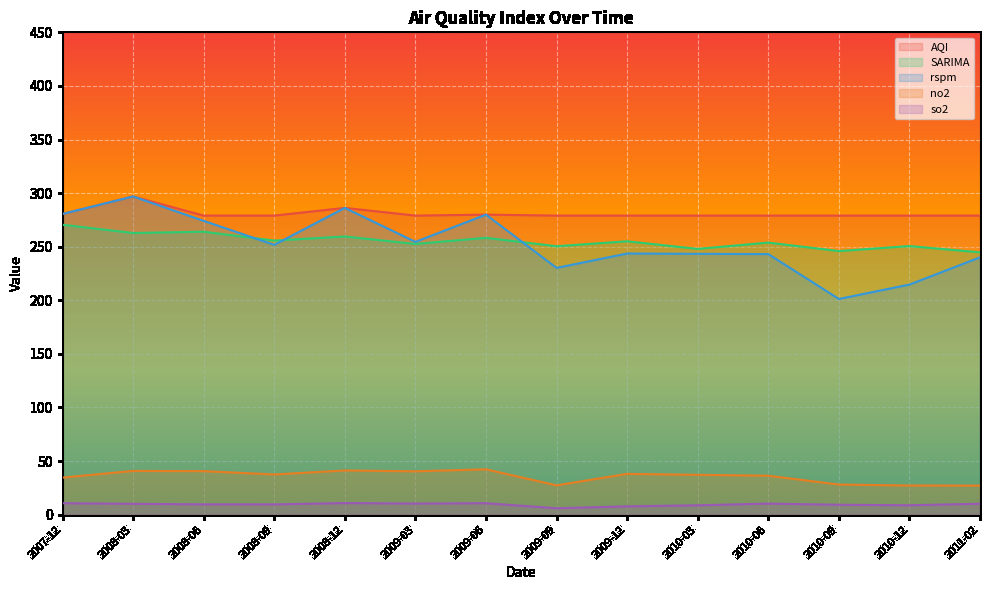

What are all the series names shown in the legend?

AQI, SARIMA, rspm, no2, so2